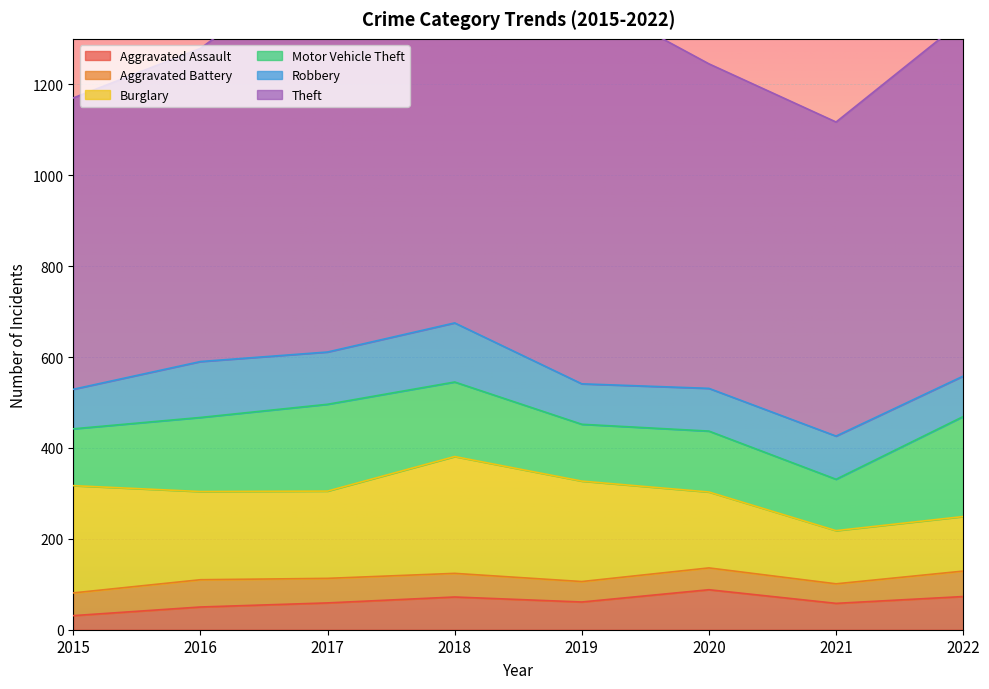

Rank the series at 2018 from lowest to highest value.

Aggravated Battery, Aggravated Assault, Robbery, Motor Vehicle Theft, Burglary, Theft